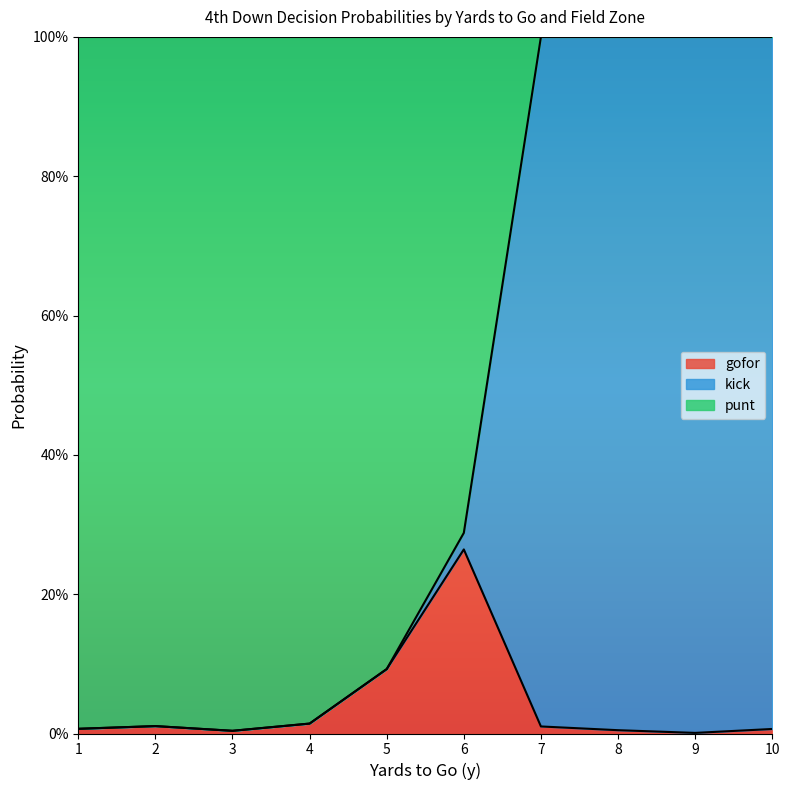

How many intersections are there between kick and gofor?

1